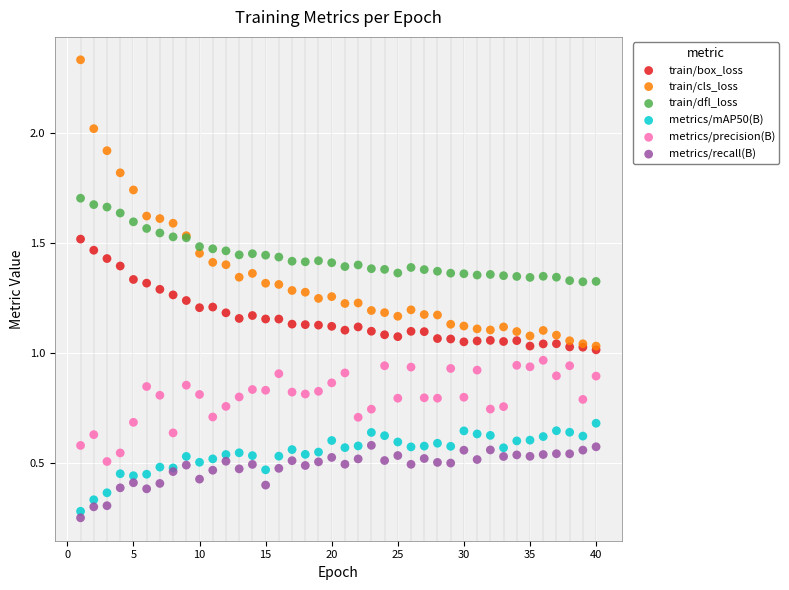

Which series reaches the minimum Y coordinate?

metrics/recall(B)